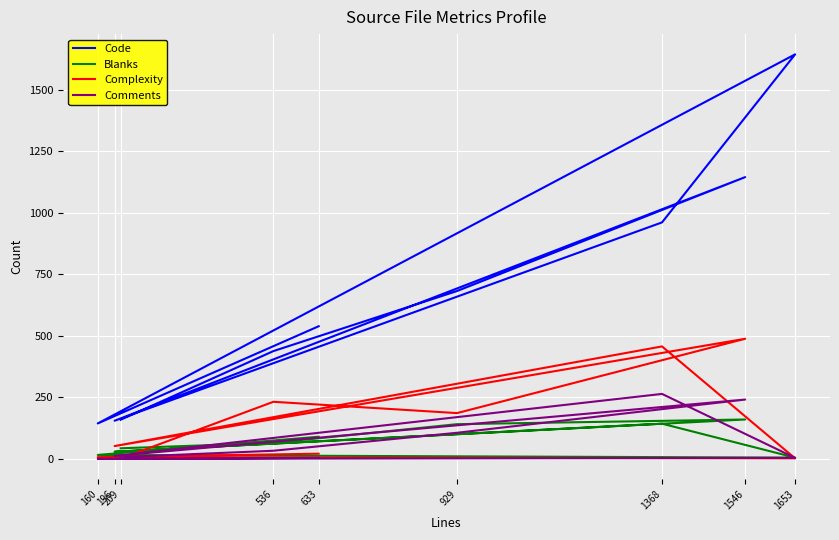

How many lines are shown in the chart?

4